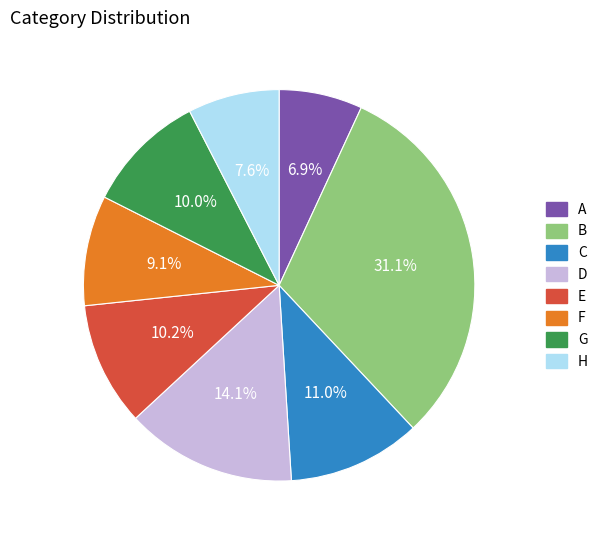

Which slice is the smallest?

A